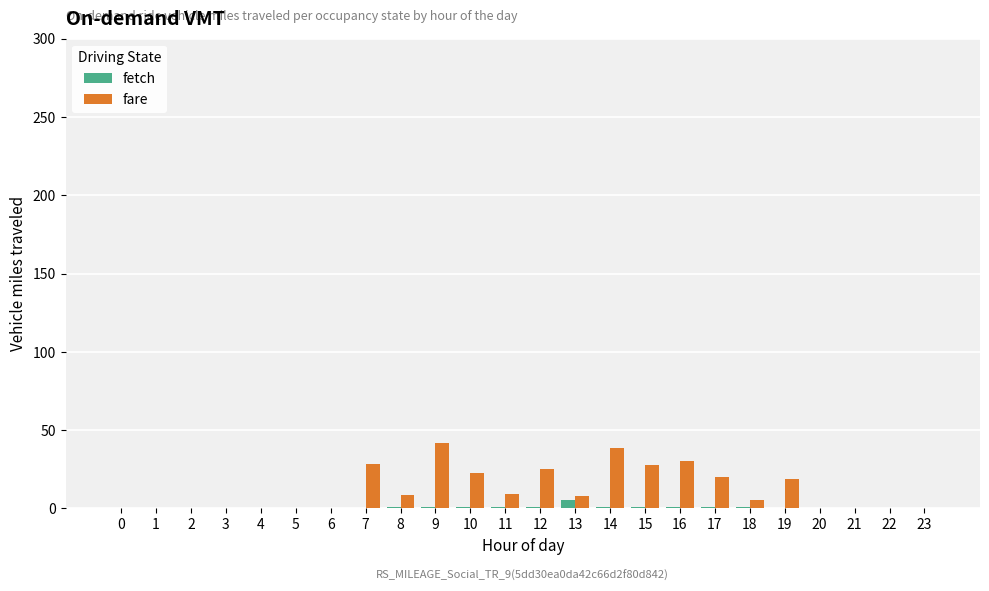

What is the sum of all fetch values?

14.8